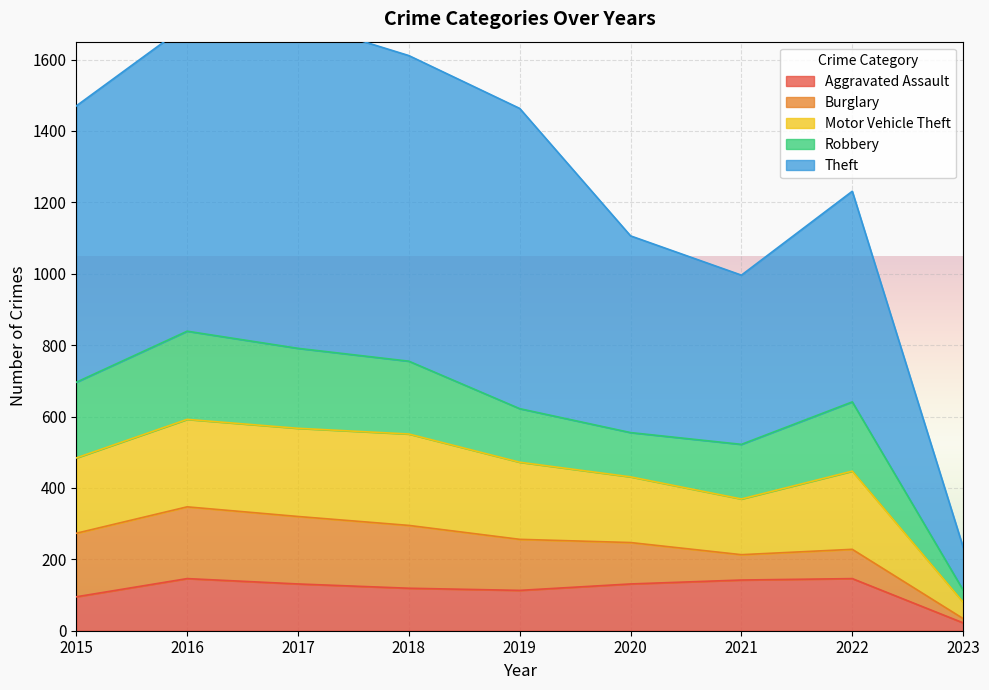

In Theft, how many points are lower than both neighbors (excluding endpoints)?

1